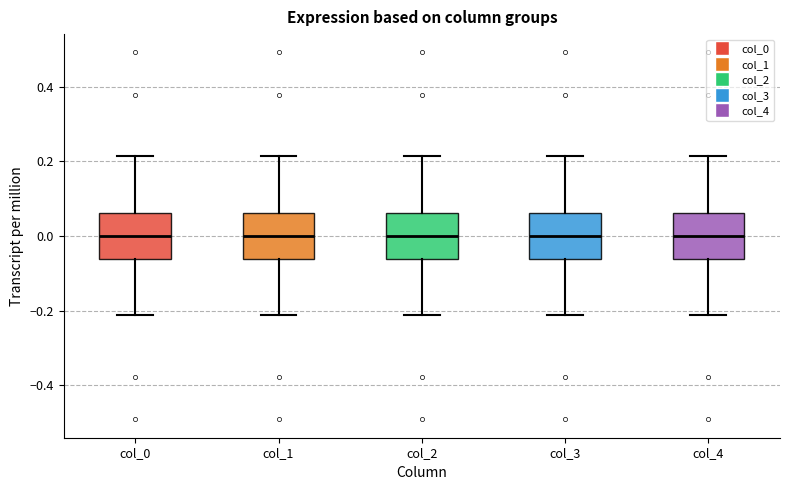

Reading left to right, transcribe this box plot: for each box, give where its median line is, the range the box spans, and where its two whiskers end, as read against the y-axis. The values are not printed on the chart, so give them approximately, as read against the axis.

col_0: median 0.00, box -0.06 to 0.06, whiskers -0.22 to 0.22
col_1: median 0.00, box -0.06 to 0.06, whiskers -0.22 to 0.22
col_2: median 0.00, box -0.06 to 0.06, whiskers -0.22 to 0.22
col_3: median 0.00, box -0.06 to 0.06, whiskers -0.22 to 0.22
col_4: median 0.00, box -0.06 to 0.06, whiskers -0.22 to 0.22